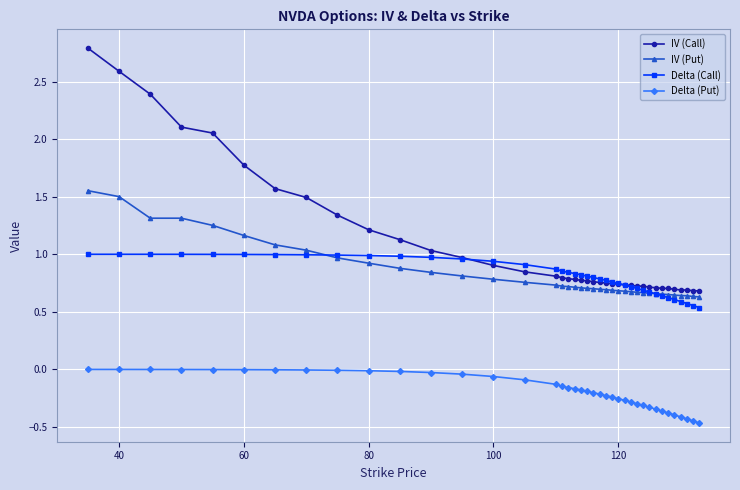

True or false: Delta (Put) and IV (Put) intersect in this chart.

False